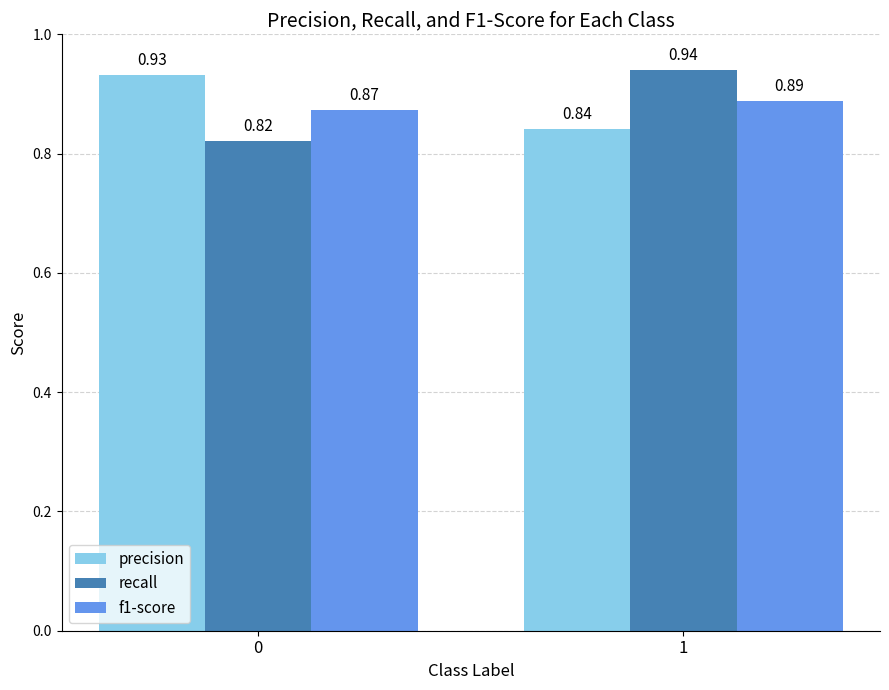

How many precision values are between 0 and 1?

2